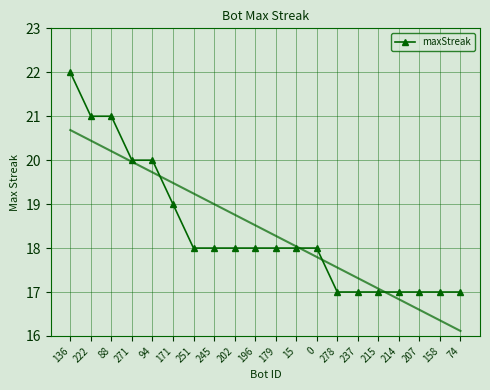

Reading left to right, extract all data points from this chart.

136=22	222=21	88=21	271=20	94=20	171=19	251=18	245=18	202=18	196=18	179=18	15=18	0=18	278=17	237=17	215=17	214=17	207=17	158=17	74=17